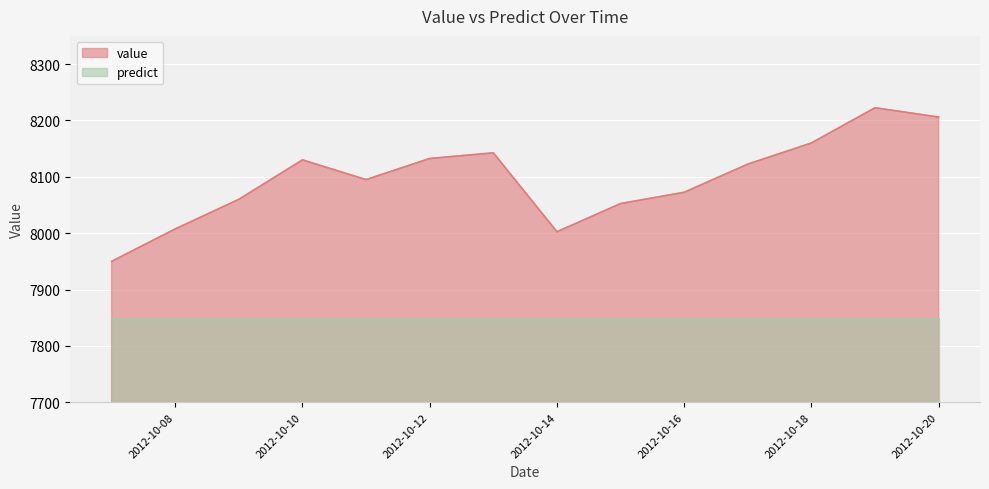

Reading left to right, what are all the values shown in this chart?

7950.0	8007.5	8060.0	8130.0	8095.0	8132.5	8142.5	8002.5	8052.5	8072.5	8122.5	8160.0	8222.5	8206.0